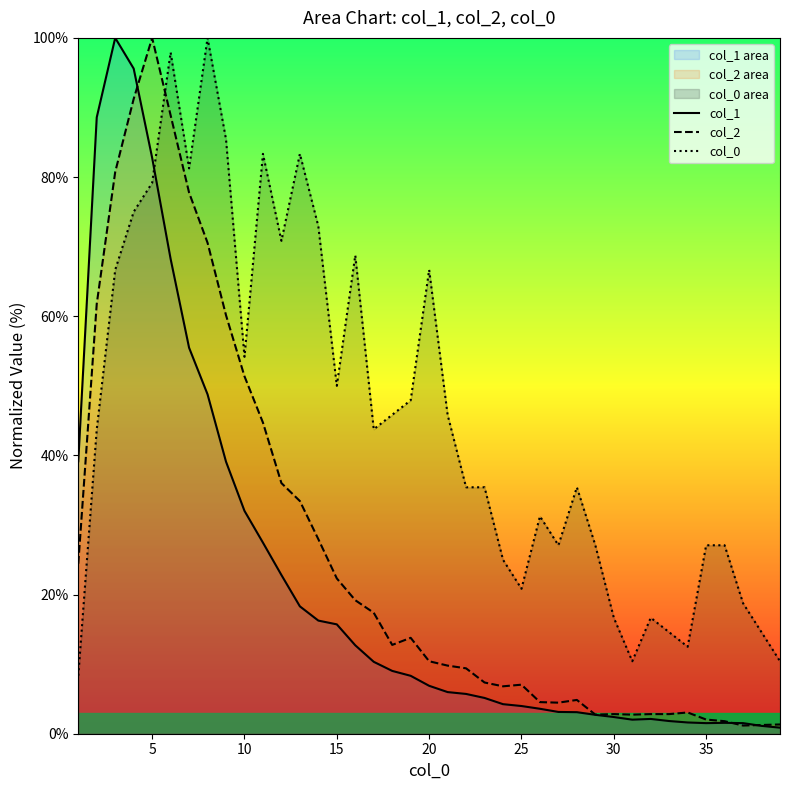

Reading right to left, what are all the values shown in this chart?

col_1: 0.9	1.1	1.5	1.6	1.5	1.6	1.8	2.1	2.0	2.4	2.7	3.1	3.1	3.6	4.0	4.2	5.1	5.7	6.0	6.9	8.3	9.0	10.3	12.7	15.7	16.3	18.3	22.8	27.5	32.0	39.1	48.8	55.5	68.2	82.8	95.6	100.0	88.6	39.2
col_2: 1.3	1.3	1.2	1.8	2.0	3.1	2.8	2.8	2.7	2.8	2.7	4.9	4.5	4.5	7.0	6.8	7.4	9.4	9.8	10.4	13.8	12.8	17.4	19.2	22.3	28.0	33.4	36.0	44.7	51.4	60.1	70.6	77.8	88.9	100.0	91.2	80.7	61.8	24.4
col_0: 10.4	14.6	18.8	27.1	27.1	12.5	14.6	16.7	10.4	16.7	27.1	35.4	27.1	31.2	20.8	25.0	35.4	35.4	45.8	66.7	47.9	45.8	43.8	68.8	50.0	72.9	83.3	70.8	83.3	54.2	85.4	100.0	81.2	97.9	79.2	75.0	66.7	43.8	8.3